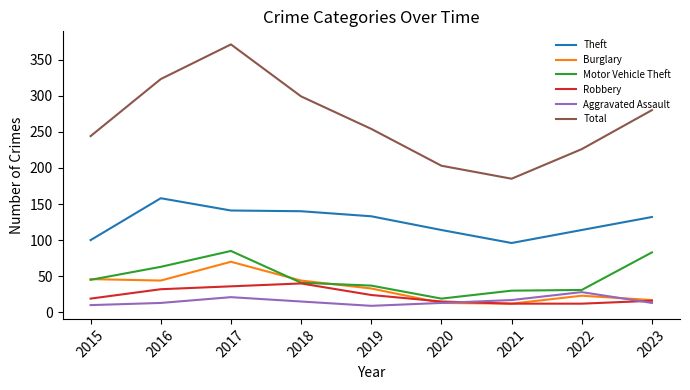

How many interior local peaks does the Total series have?

1